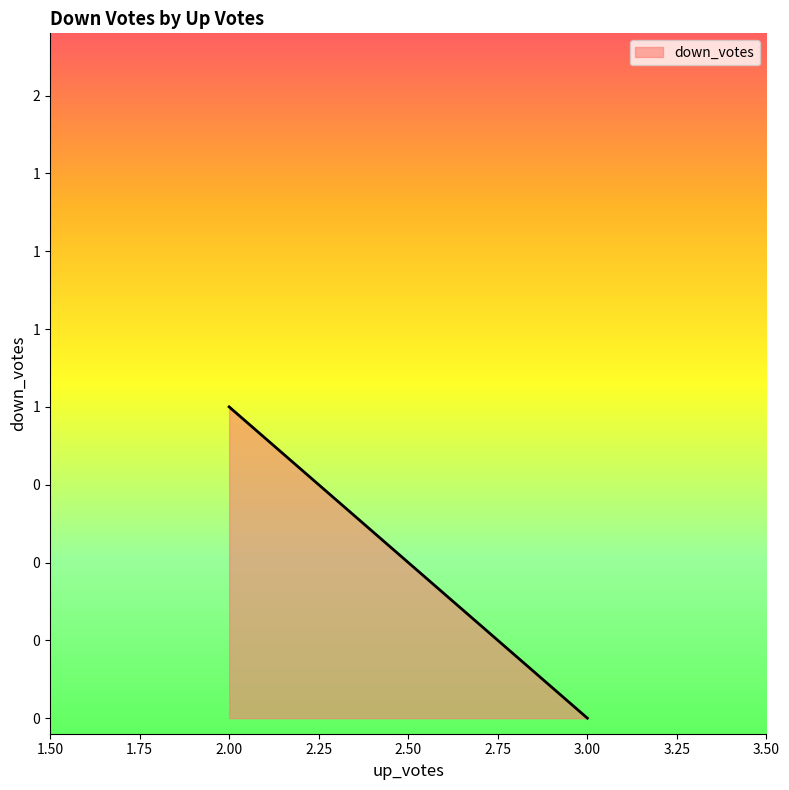

The value at 2 is -1. True or false?

False